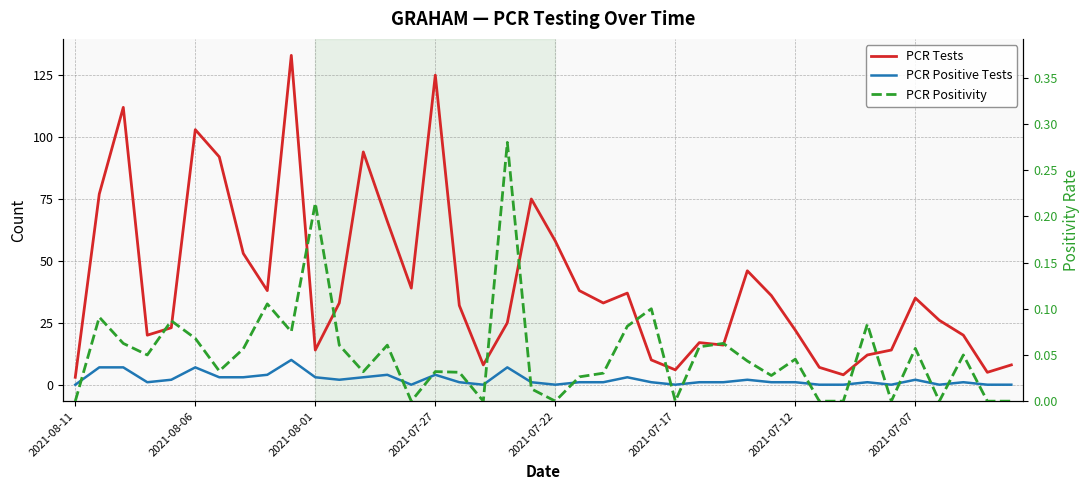

How many positive values does the PCR Positive Tests series have?

29